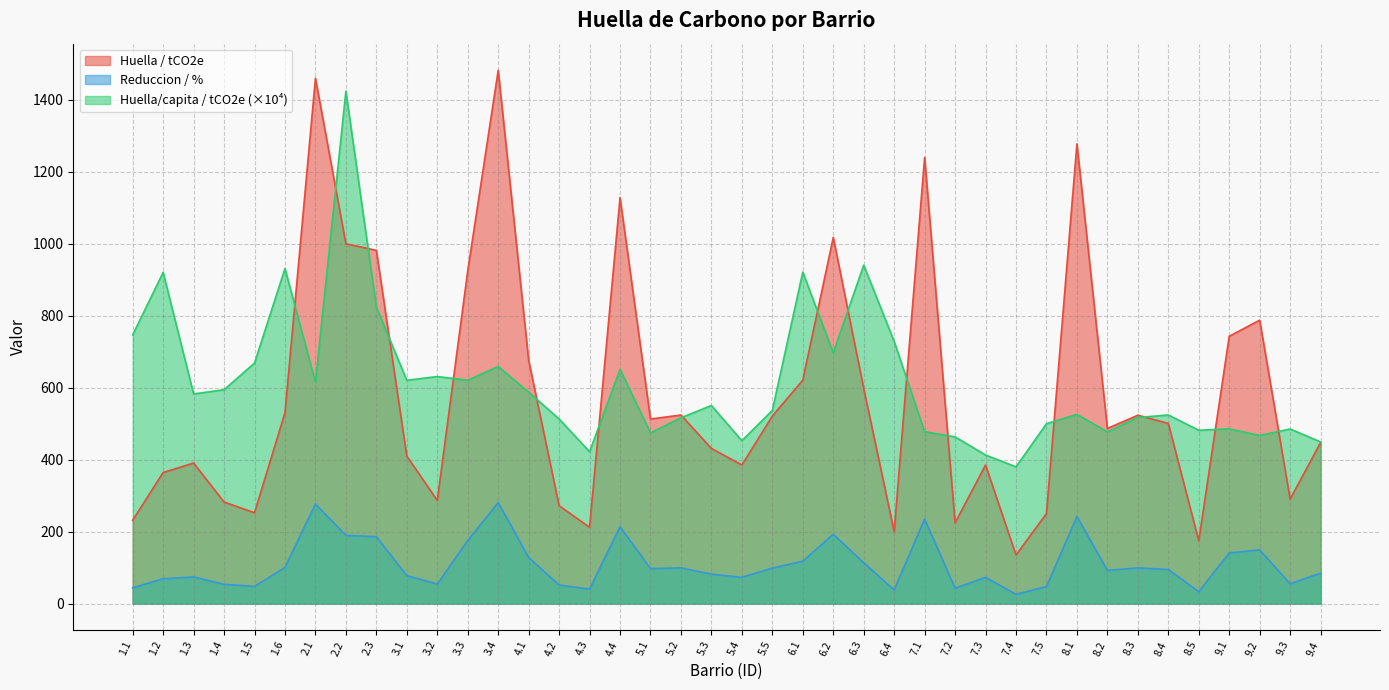

At how many categories does at least one series exceed 1113?

6